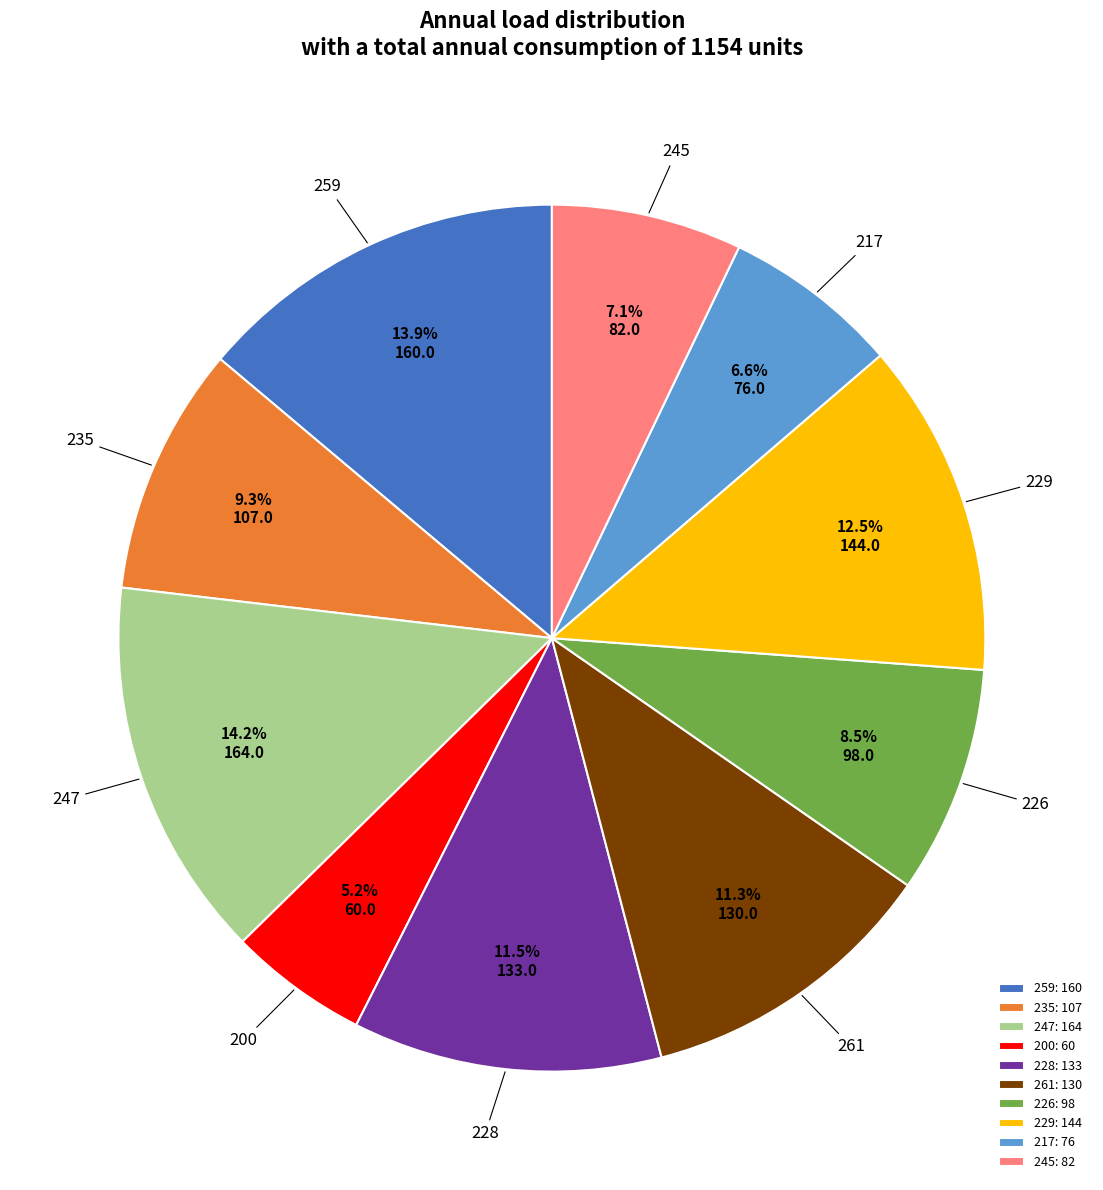

Approximately how many times larger is the value at 200: 60 compared to 259: 160?

0.4